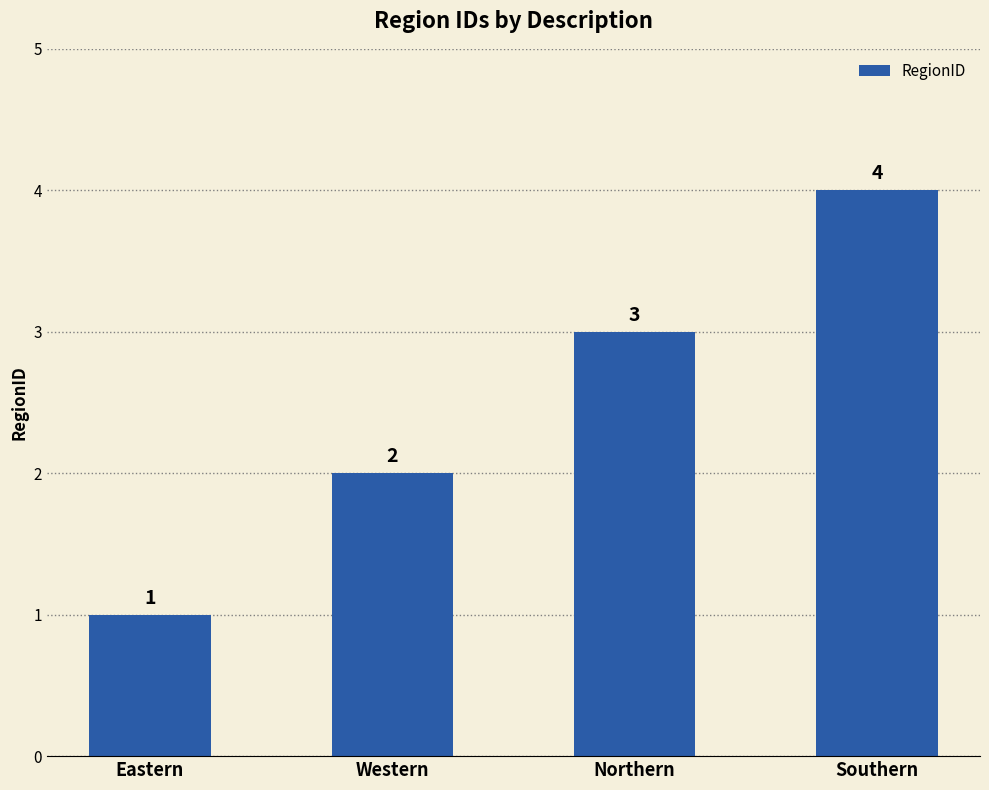

List the labels in order of value, smallest first.

Eastern, Western, Northern, Southern